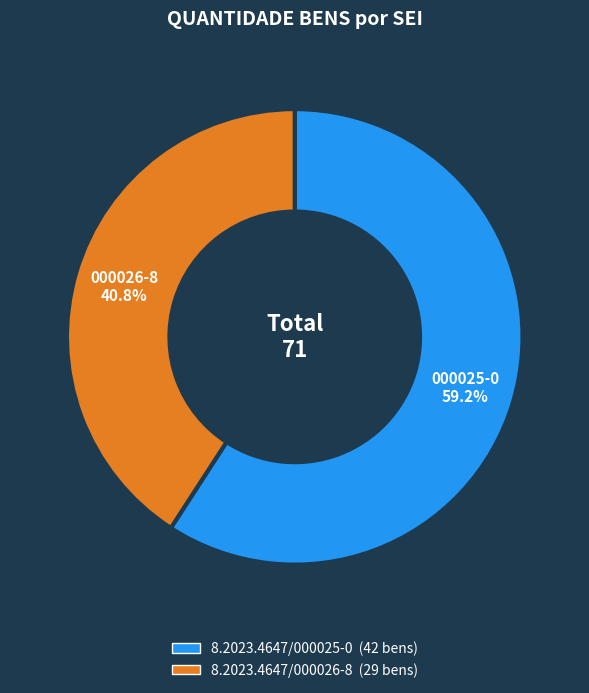

Which category accounts for the majority?

8.2023.4647/000025-0